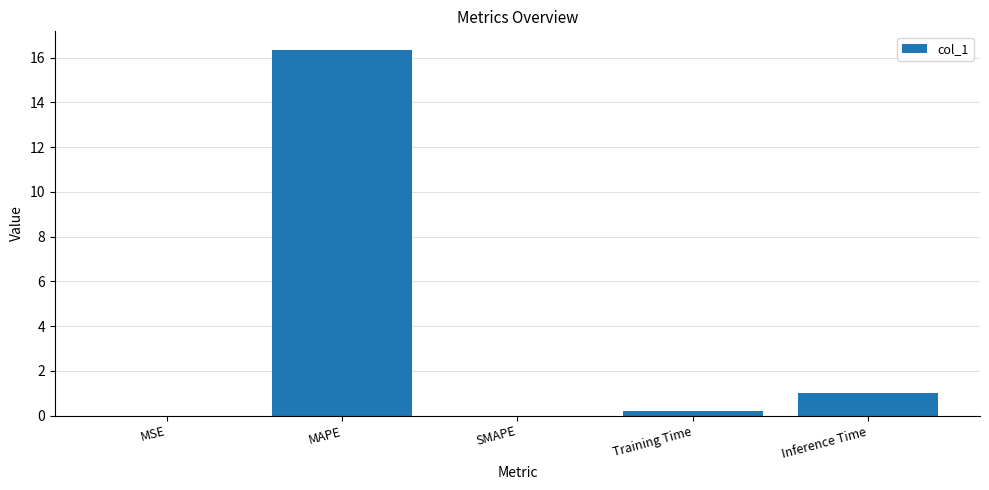

How many distinct data groups are displayed?

1